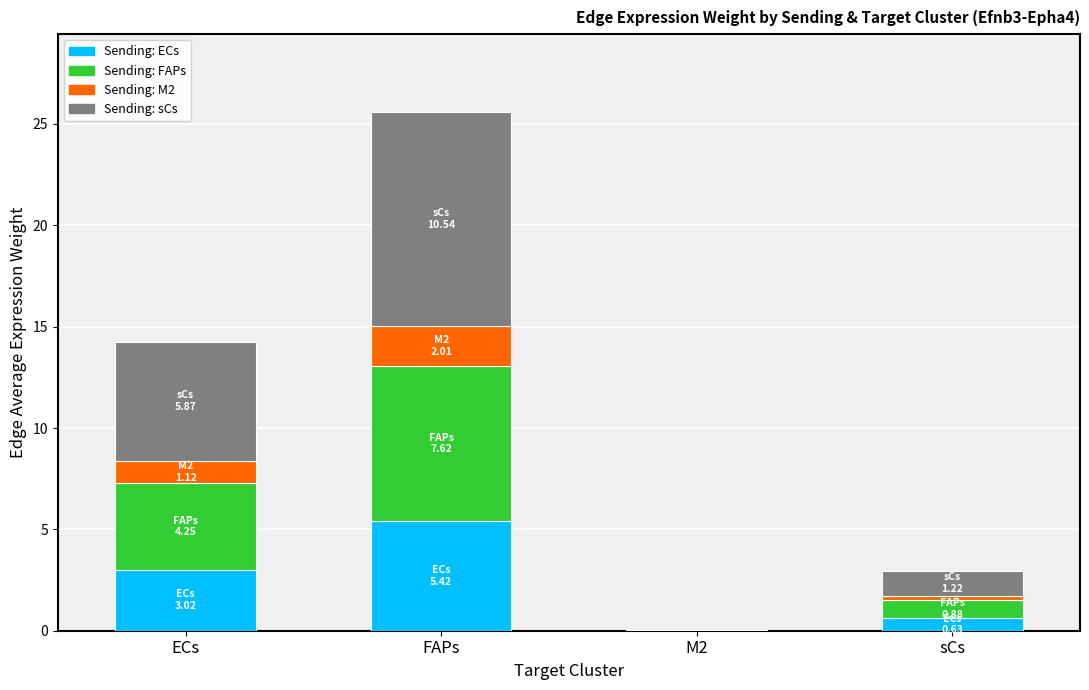

At which category is the sum across all series the highest?

FAPs